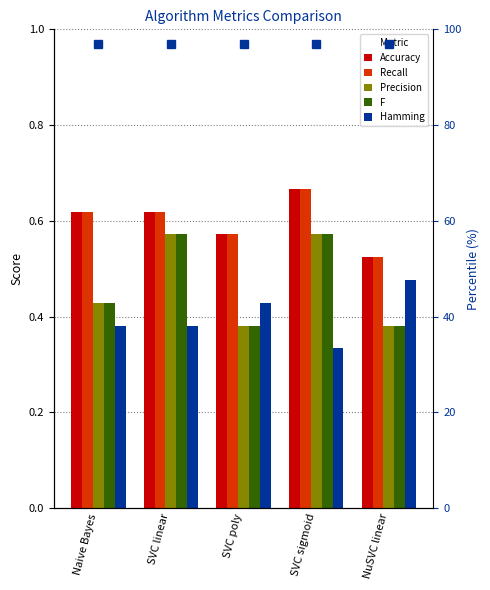

Rank the series at SVC sigmoid from lowest to highest value.

Hamming, Precision, F, Accuracy, Recall